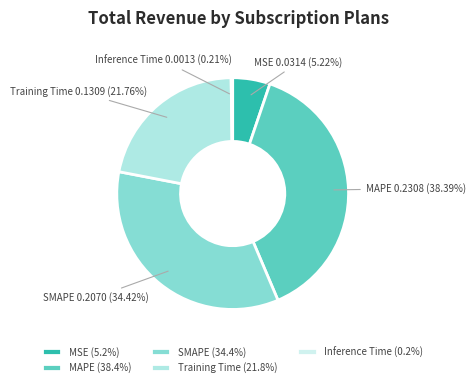

Does any single category account for the majority?

No